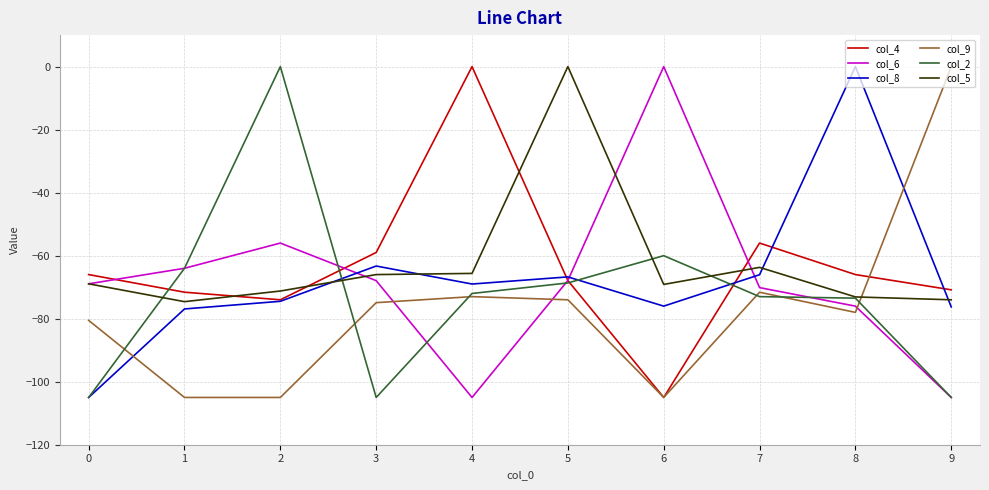

Where is the first local minimum for col_5?

1